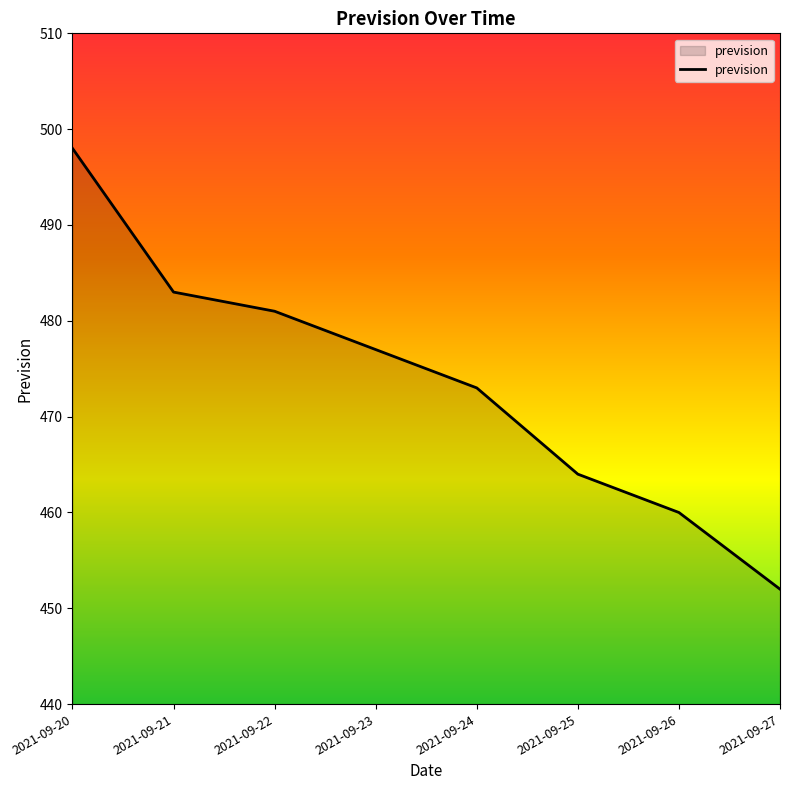

What is the difference between the values at 2021-09-24 and 2021-09-23?

4